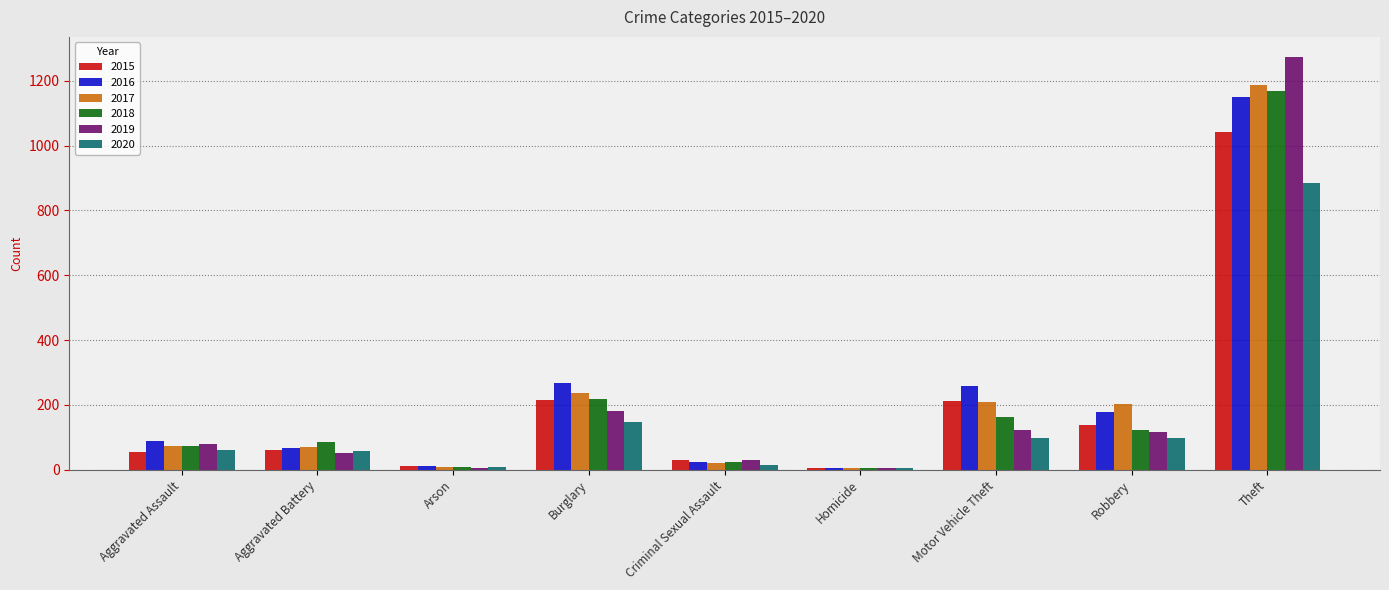

Which series has the widest spread of values?

2019